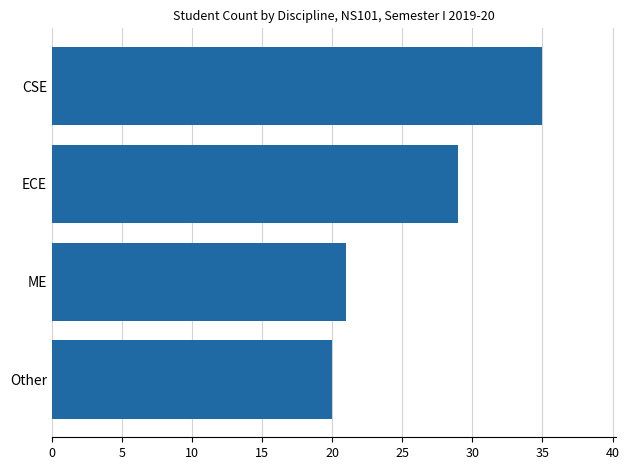

List the labels in order of value, smallest first.

Other, ME, ECE, CSE